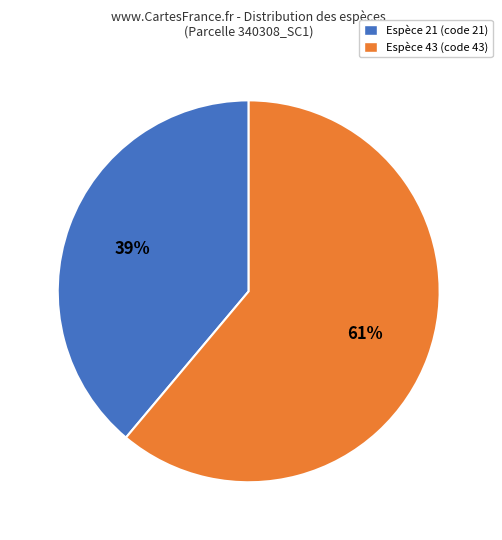

Is there any slice that represents more than half of the pie?

Yes